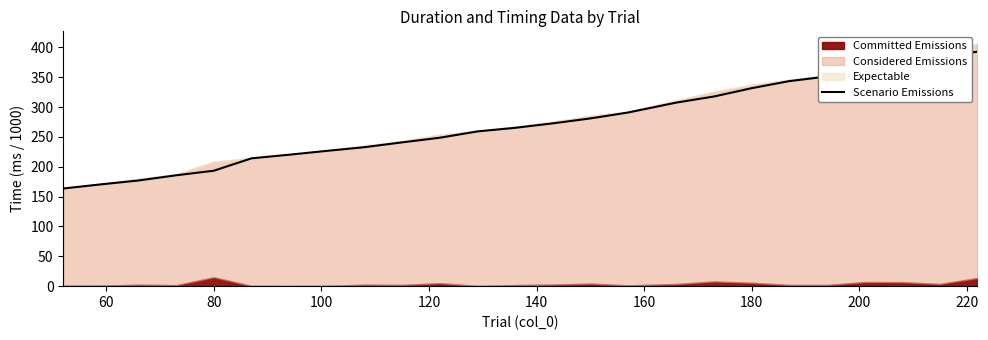

Does the chart display data point markers on the line(s)?

No